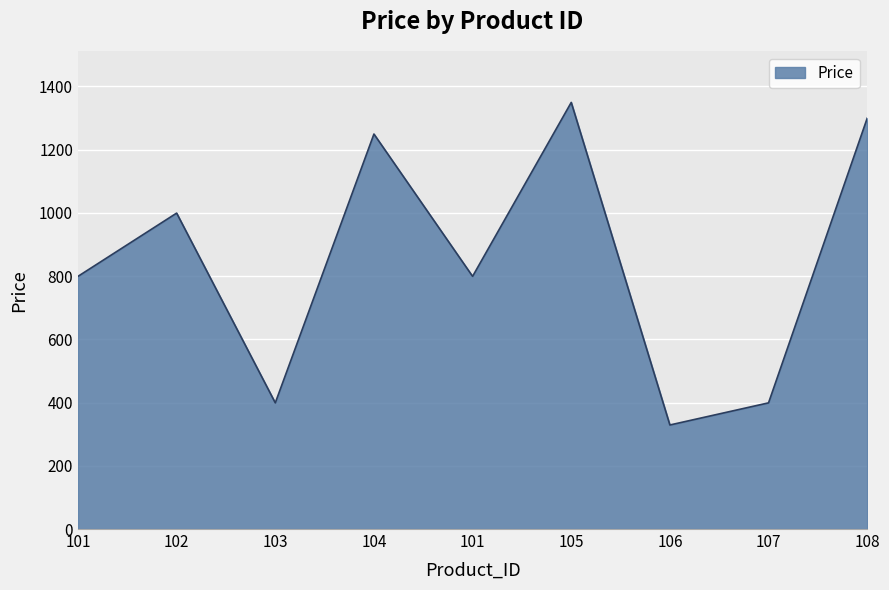

Approximately how many times larger is the value at 106 compared to 101?

0.4